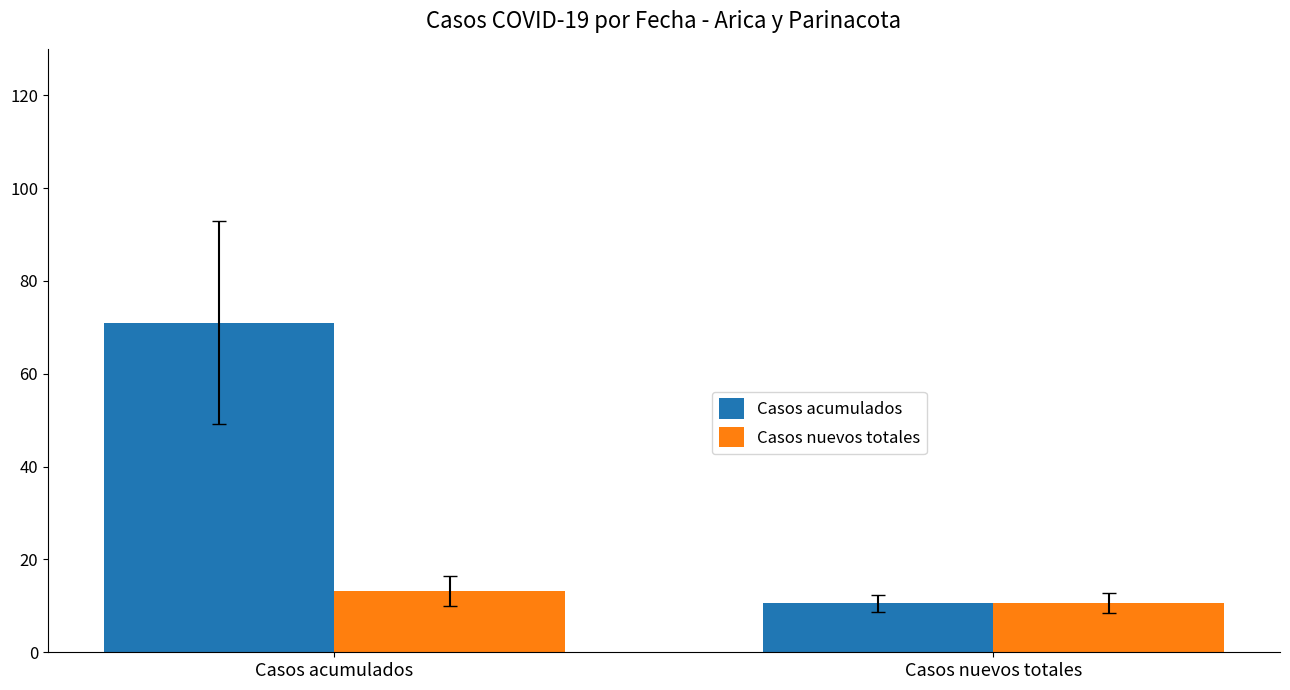

What is the difference between the Casos nuevos totales values at Casos nuevos totales and Casos acumulados?

2.5